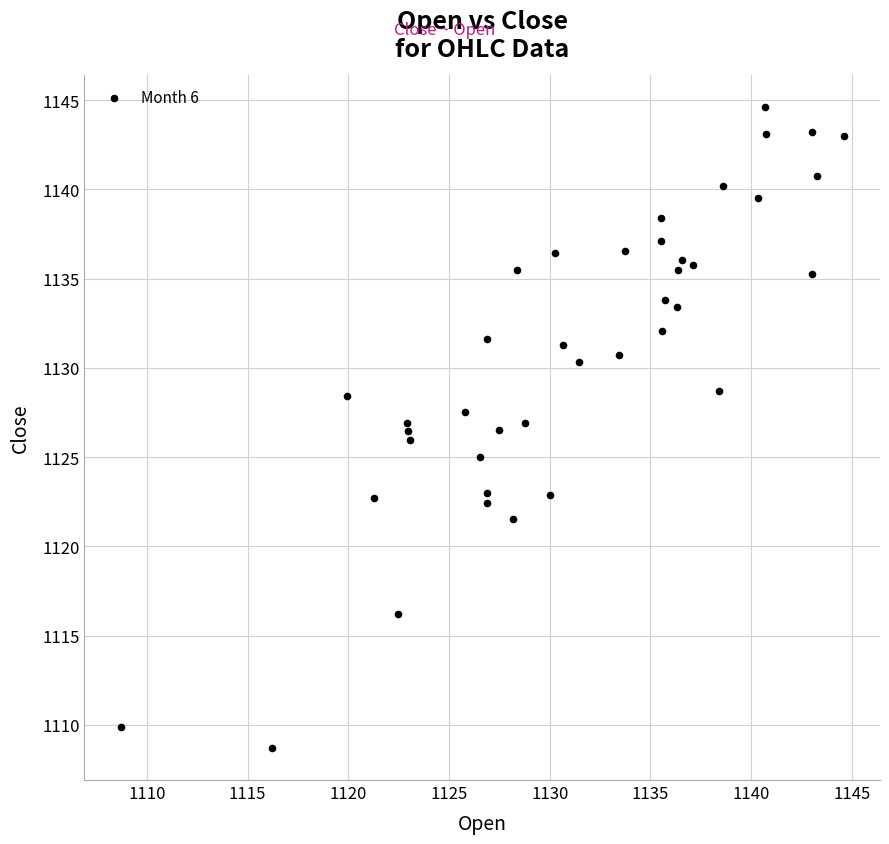

What is the range of Y values (max minus min)?

35.9